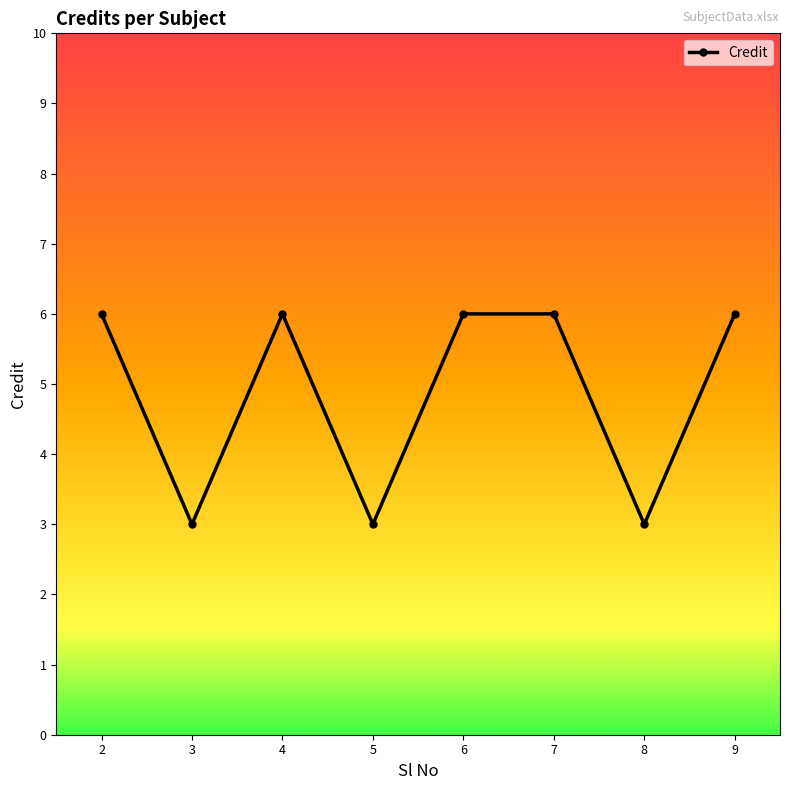

Reading right to left, what are all the values shown in this chart?

9=6	8=3	7=6	6=6	5=3	4=6	3=3	2=6